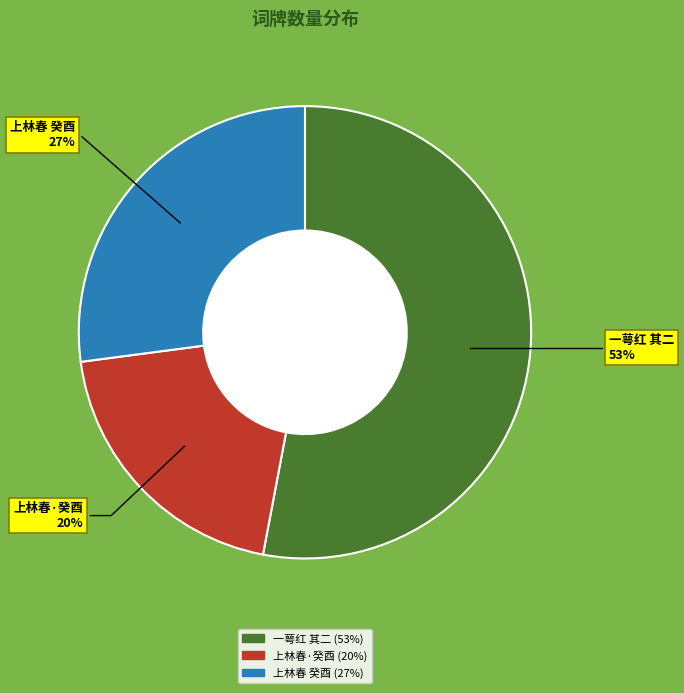

To the nearest percent, what is the difference between the largest and smallest slice percentages?

33%